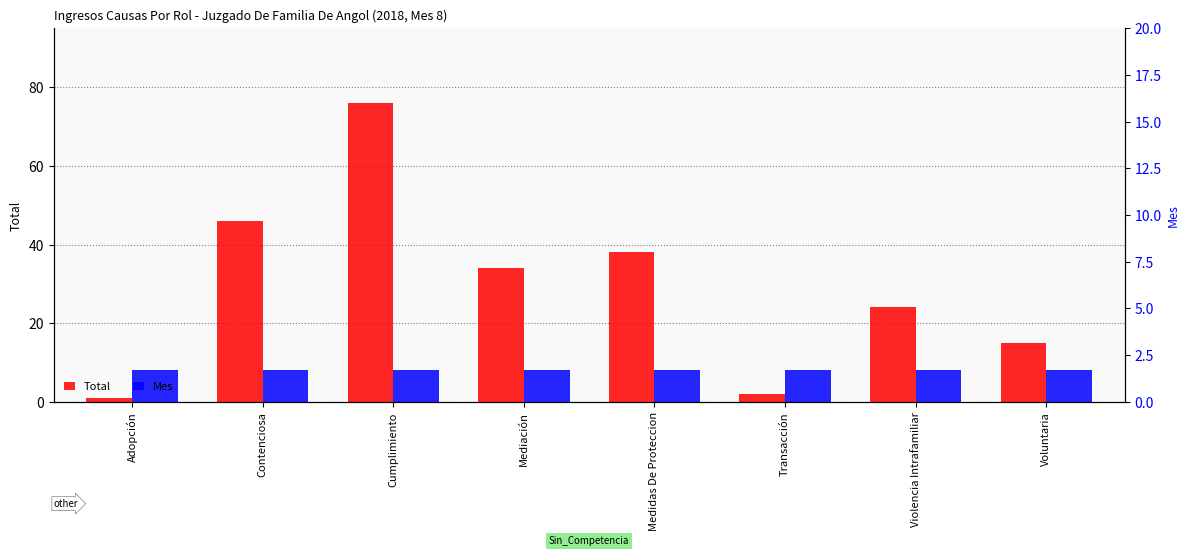

What is the difference between the second highest and minimum values in the Total series?

45